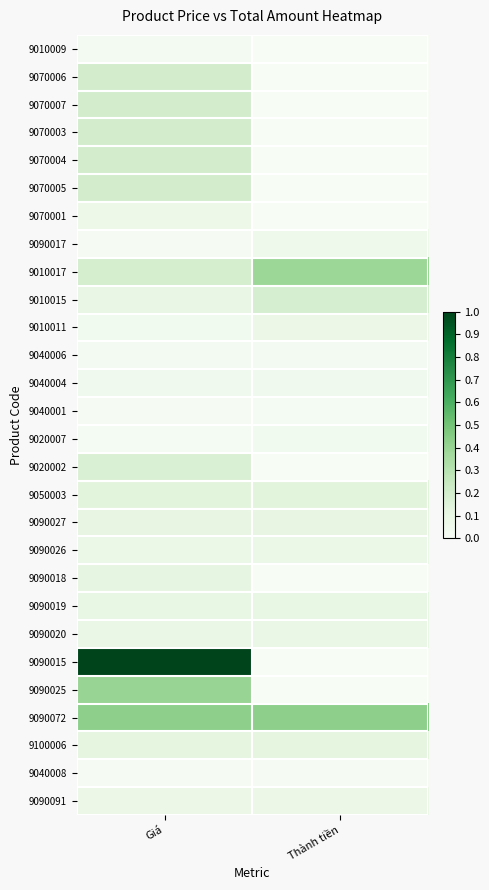

Reading left to right, extract all data points from this chart.

9010009: Giá=0.0	Thành tiền=0.0
9070006: Giá=0.2	Thành tiền=0.0
9070007: Giá=0.2	Thành tiền=0.0
9070003: Giá=0.2	Thành tiền=0.0
9070004: Giá=0.2	Thành tiền=0.0
9070005: Giá=0.2	Thành tiền=0.0
9070001: Giá=0.1	Thành tiền=0.0
9090017: Giá=0.0	Thành tiền=0.1
9010017: Giá=0.2	Thành tiền=0.4
9010015: Giá=0.1	Thành tiền=0.2
9010011: Giá=0.0	Thành tiền=0.1
9040006: Giá=0.0	Thành tiền=0.0
9040004: Giá=0.0	Thành tiền=0.0
9040001: Giá=0.0	Thành tiền=0.0
9020007: Giá=0.0	Thành tiền=0.0
9020002: Giá=0.2	Thành tiền=0.0
9050003: Giá=0.1	Thành tiền=0.1
9090027: Giá=0.1	Thành tiền=0.1
9090026: Giá=0.1	Thành tiền=0.1
9090018: Giá=0.1	Thành tiền=0.0
9090019: Giá=0.1	Thành tiền=0.1
9090020: Giá=0.1	Thành tiền=0.1
9090015: Giá=1.0	Thành tiền=0.0
9090025: Giá=0.4	Thành tiền=0.0
9090072: Giá=0.4	Thành tiền=0.4
9100006: Giá=0.1	Thành tiền=0.1
9040008: Giá=0.0	Thành tiền=0.0
9090091: Giá=0.1	Thành tiền=0.1